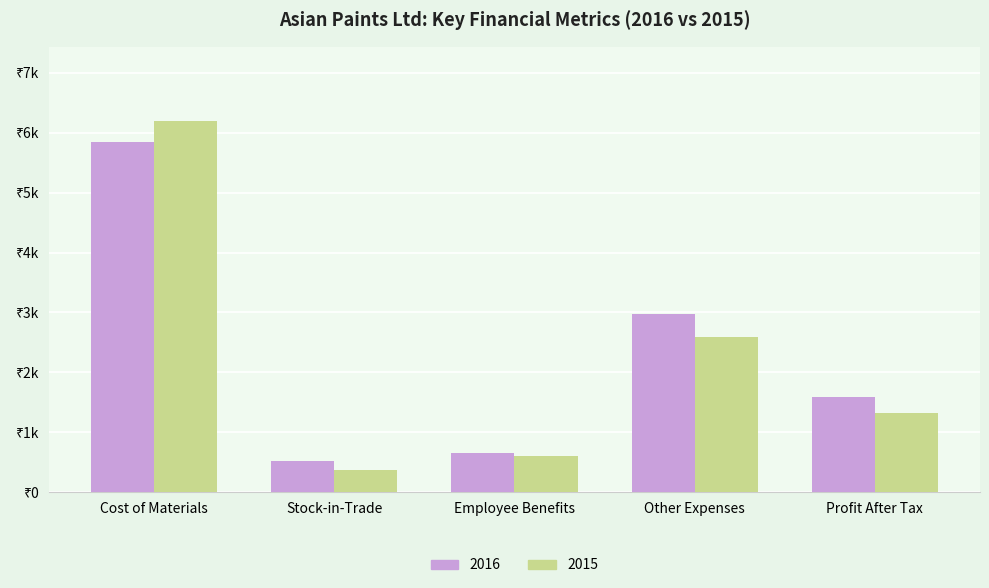

Are the bars horizontal?

No